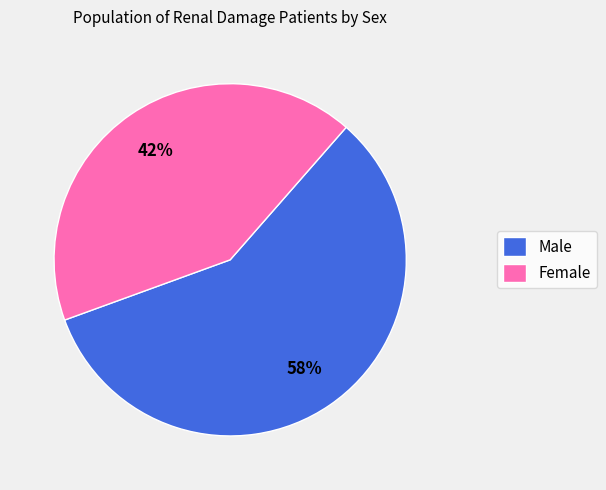

What is the largest slice in the pie chart?

Male